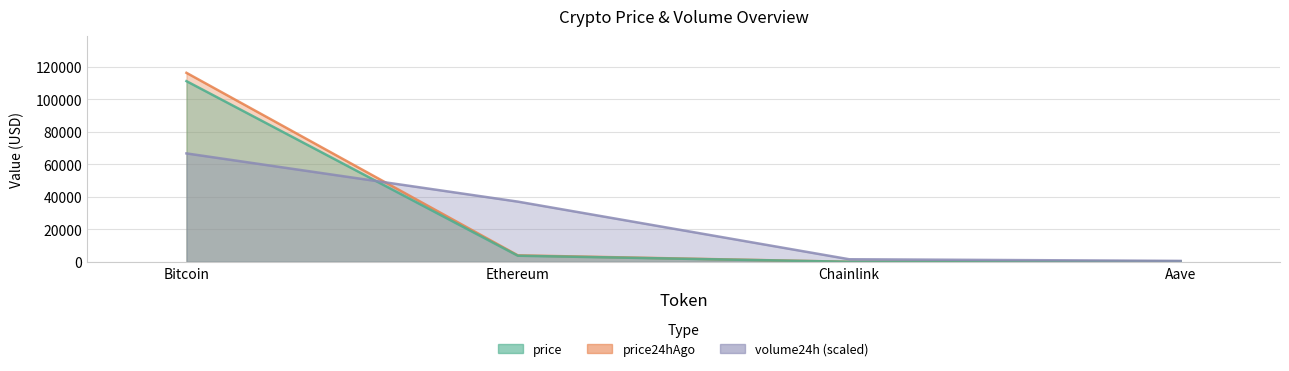

What is the difference between the second highest and second lowest values in the price24hAgo series?

3733.2